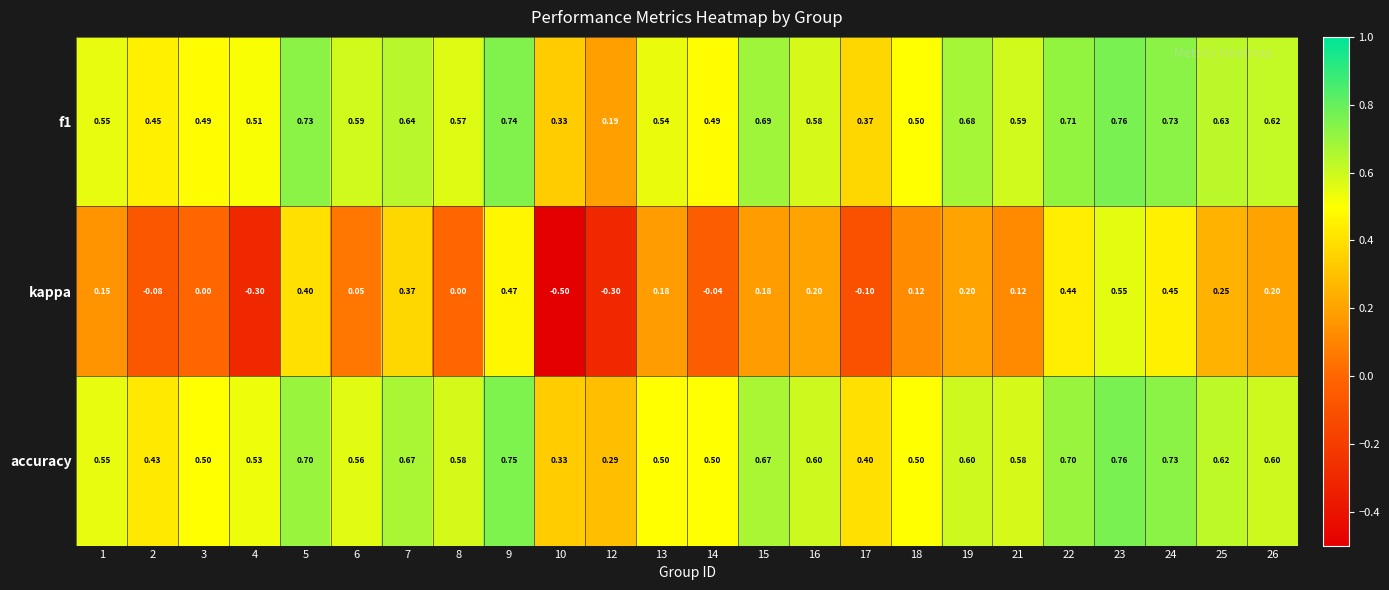

Which series has the largest range (max minus min)?

kappa